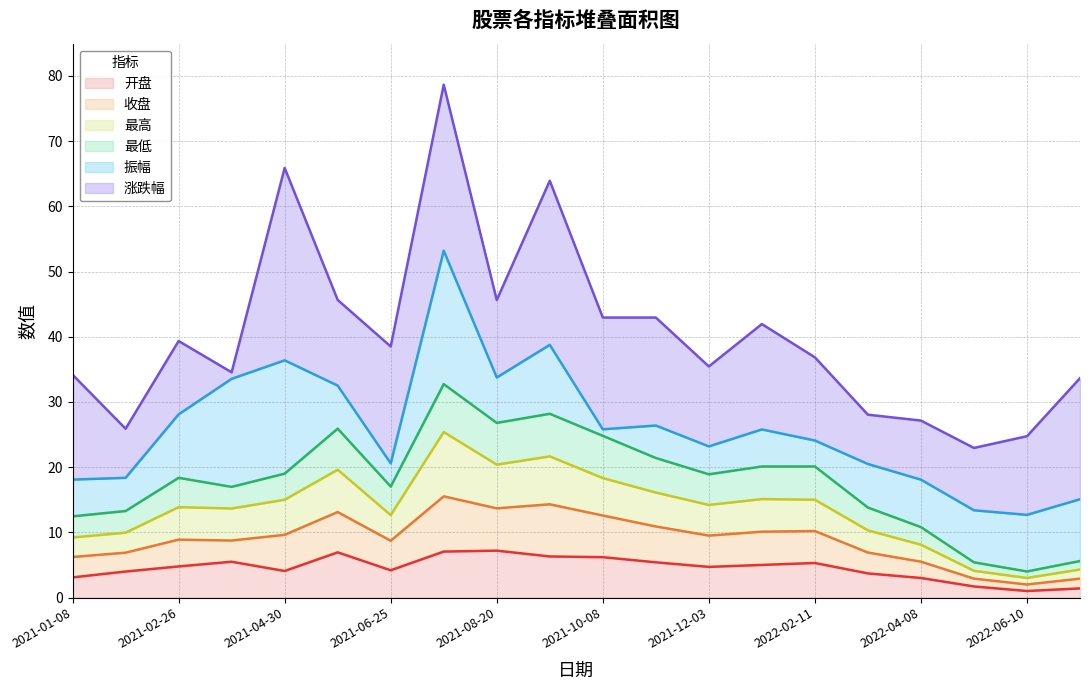

Where is 最高 nearest to the value 14?

2021-02-26